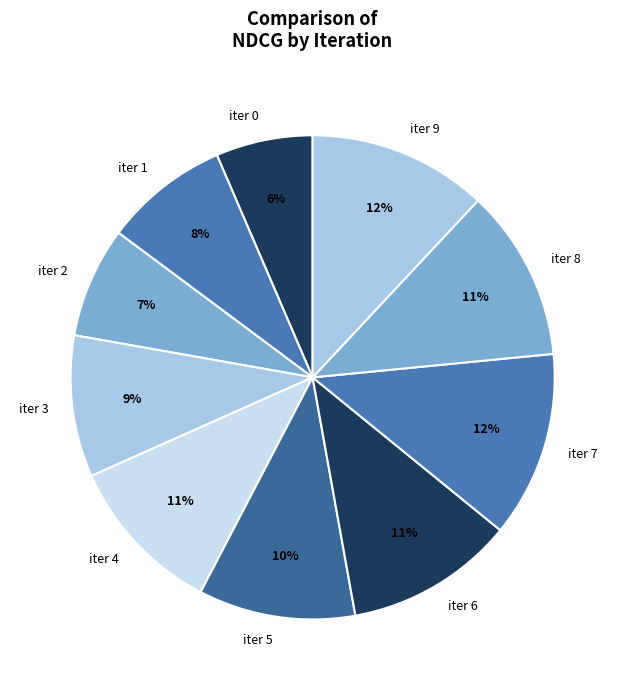

To the nearest percent, what is the difference between the iter 5 and iter 6 slice percentages?

1%